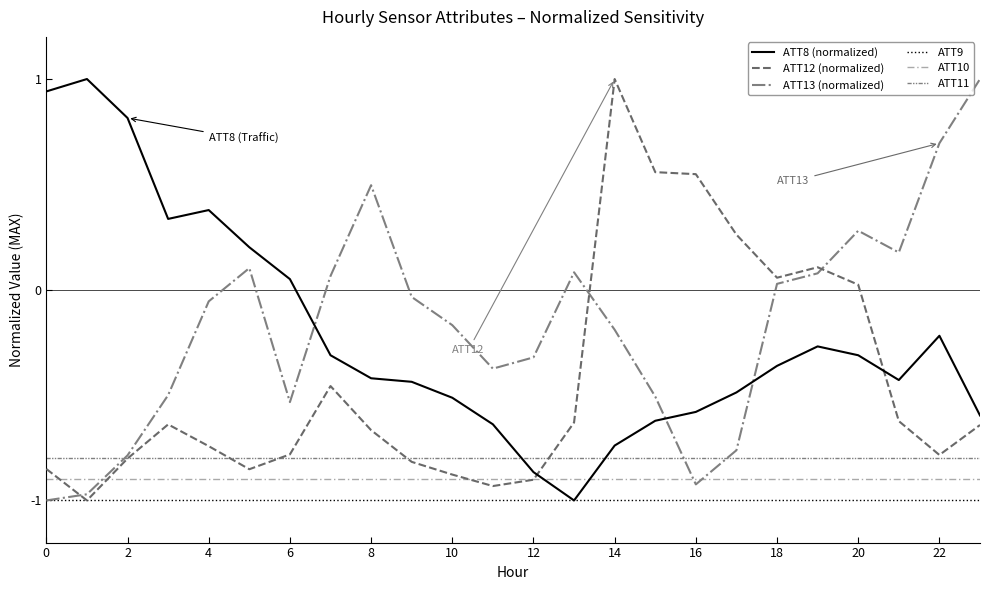

At how many categories does at least one series exceed 0?

20